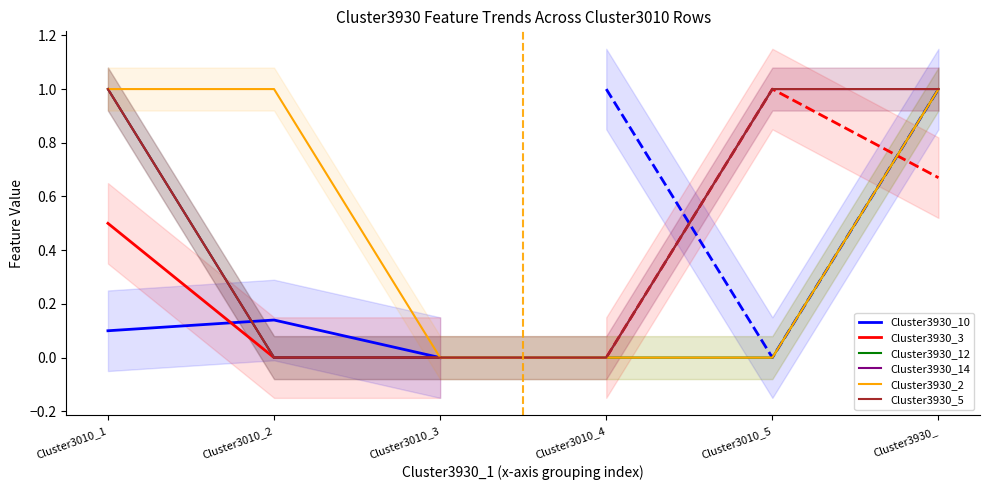

The Cluster3930_12 series shows 0 at Cluster3010_2. True or false?

True